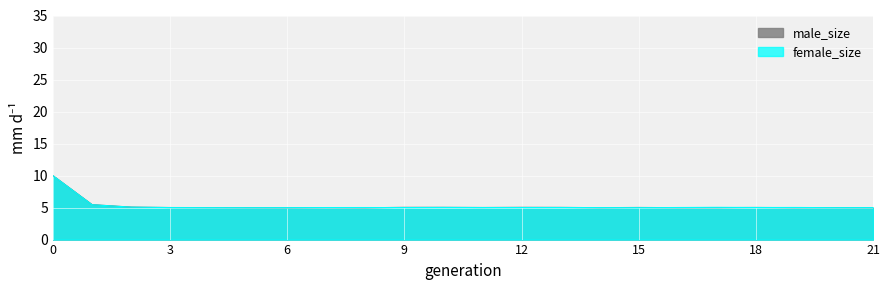

At which label is female_size closest to 7?

1